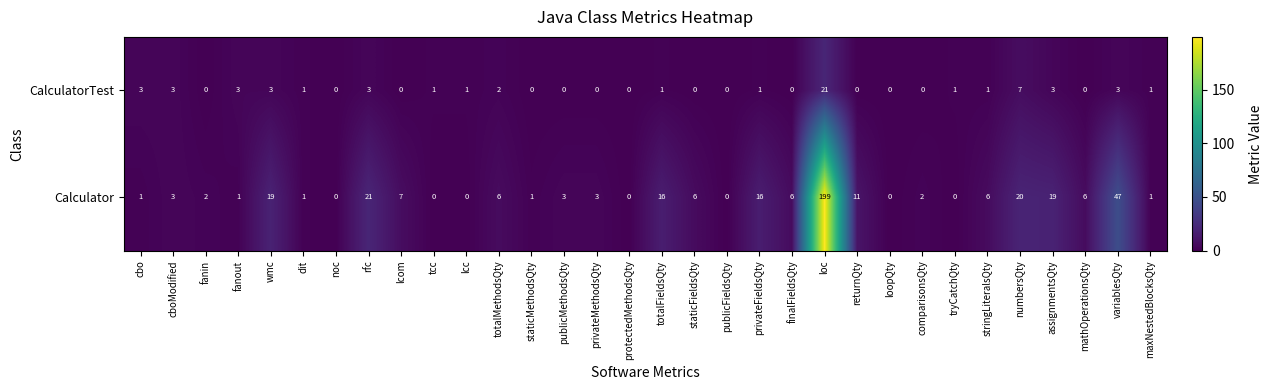

At loc, list the series in order from smallest to largest.

CalculatorTest, Calculator